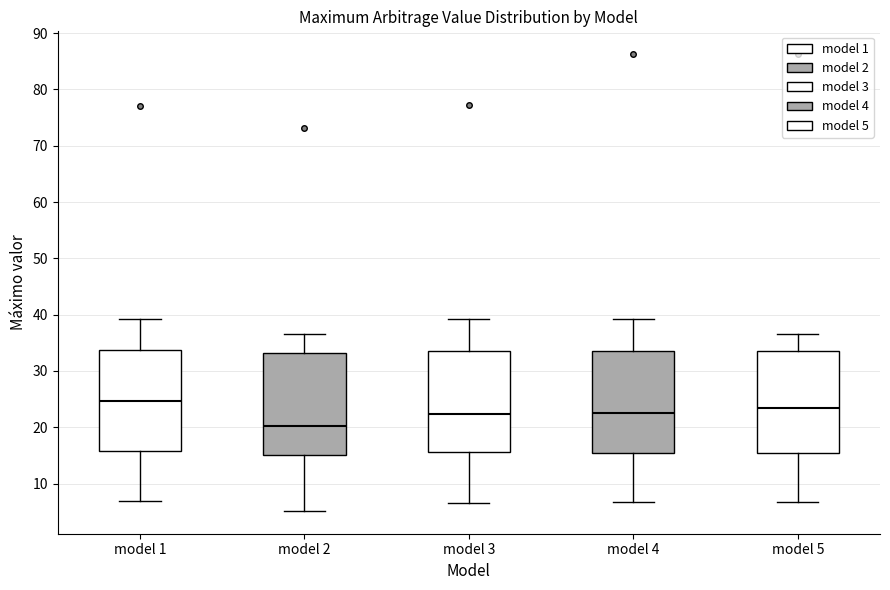

Reading left to right, read every box against the y-axis: the position of its median line, the range the box covers, and the ends of its whiskers. The values are not printed on the chart, so give them approximately, as read against the axis.

model 1: median 25, box 16 to 34, whiskers 7 to 39
model 2: median 20, box 15 to 33, whiskers 5 to 37
model 3: median 22, box 16 to 34, whiskers 7 to 39
model 4: median 23, box 15 to 33, whiskers 7 to 39
model 5: median 23, box 16 to 34, whiskers 7 to 37